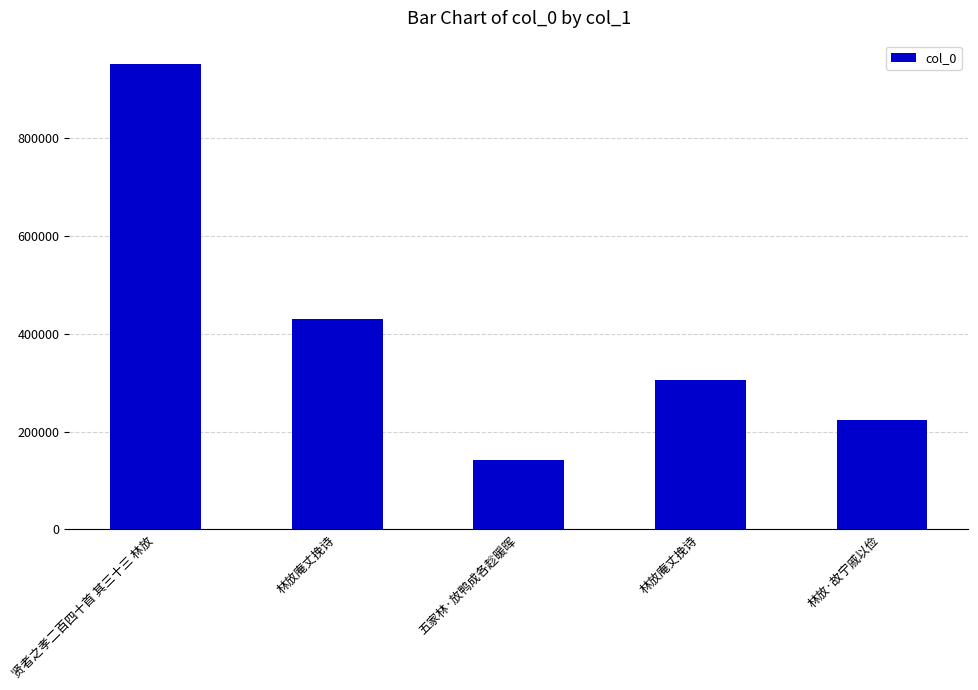

What is the change in value from 贤者之孝二百四十首 其三十三 林放 to 林放庵丈挽诗?

-646445